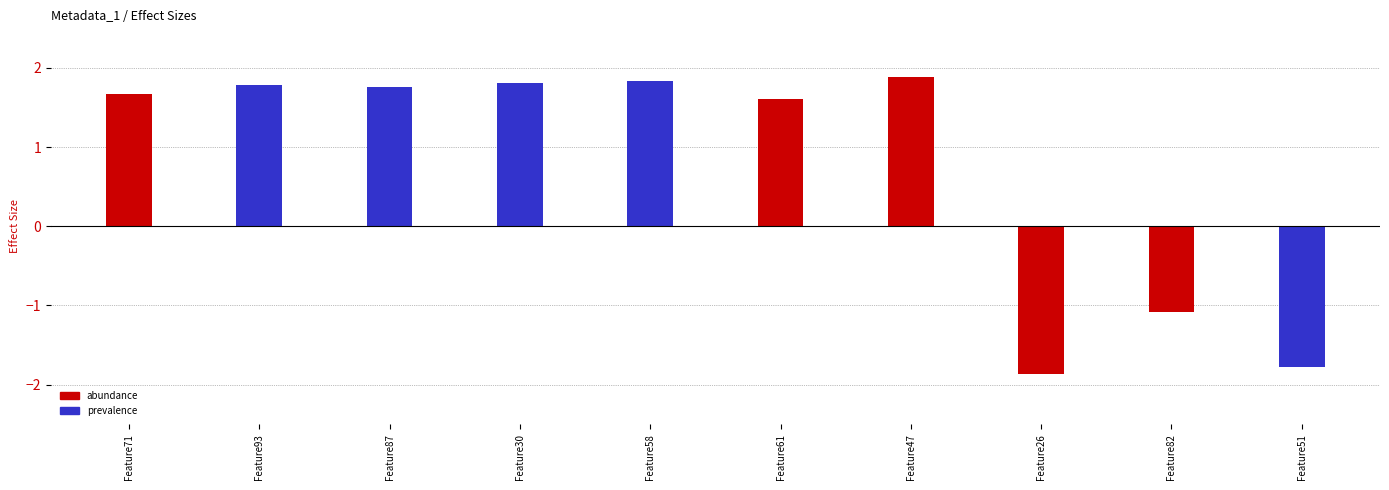

What is the maximum value shown in the chart?

1.9